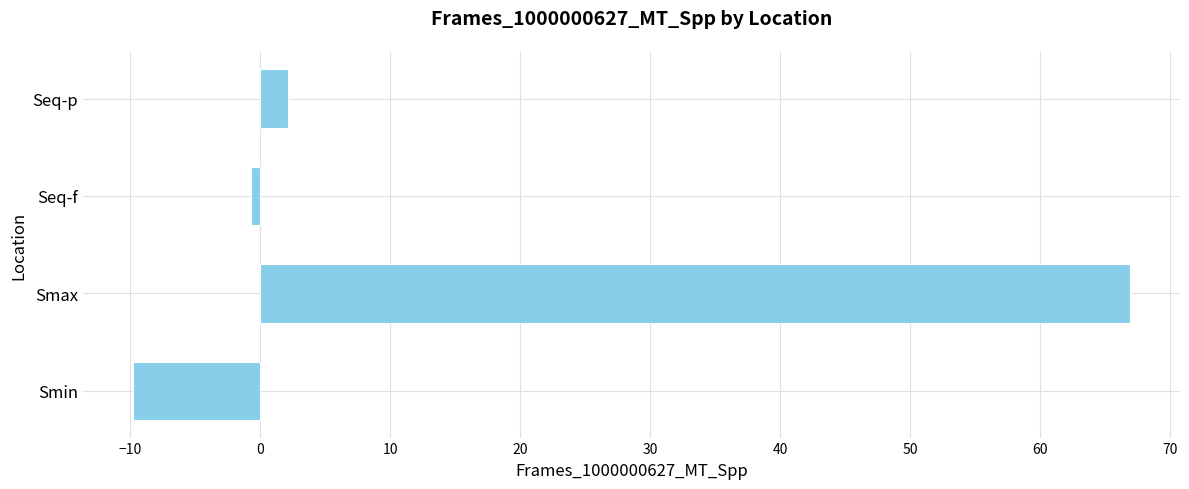

Which category has the highest value across all series?

Smax